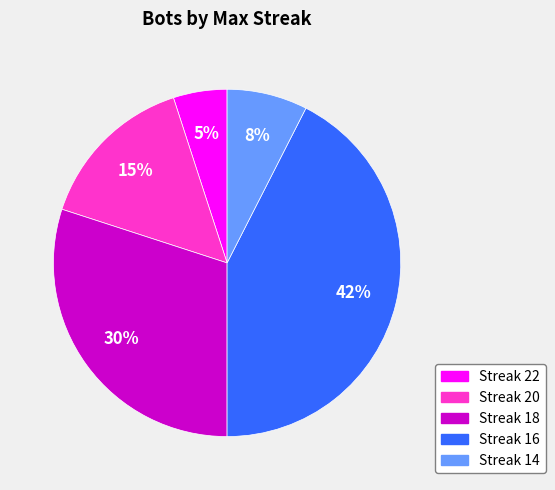

To the nearest percent, what is the combined percentage of Streak 16 and Streak 18?

72%